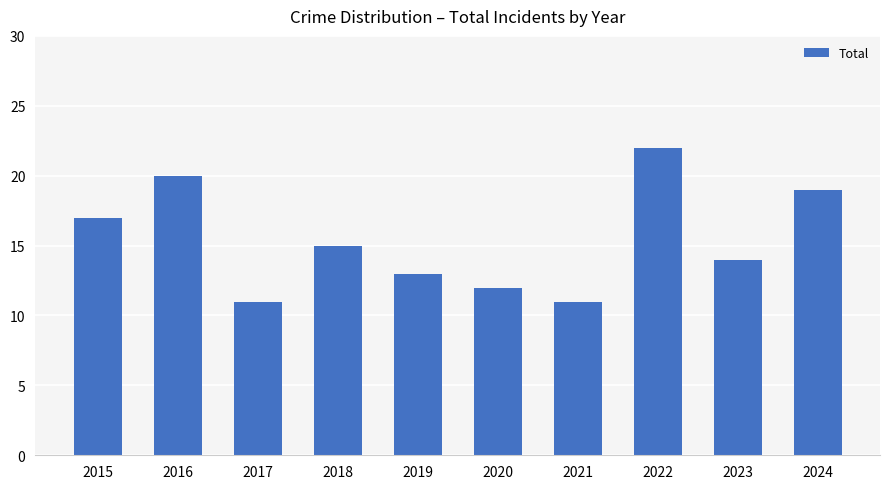

How many data points does each series have?

10